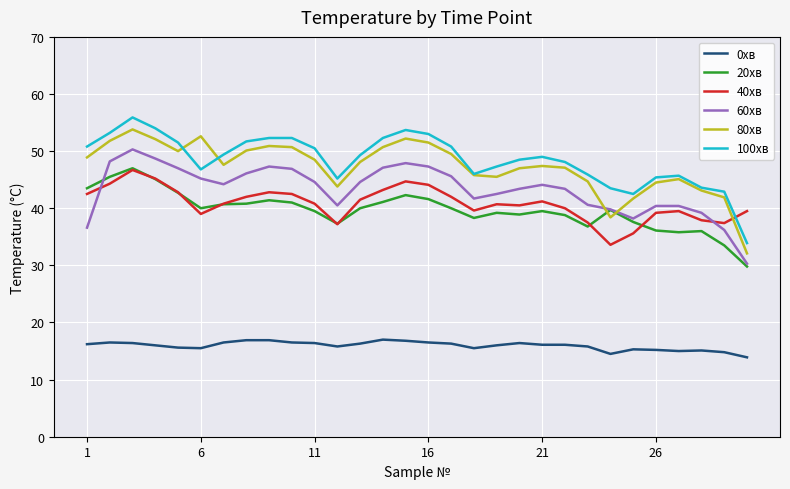

True or false: 100хв and 20хв intersect in this chart.

False